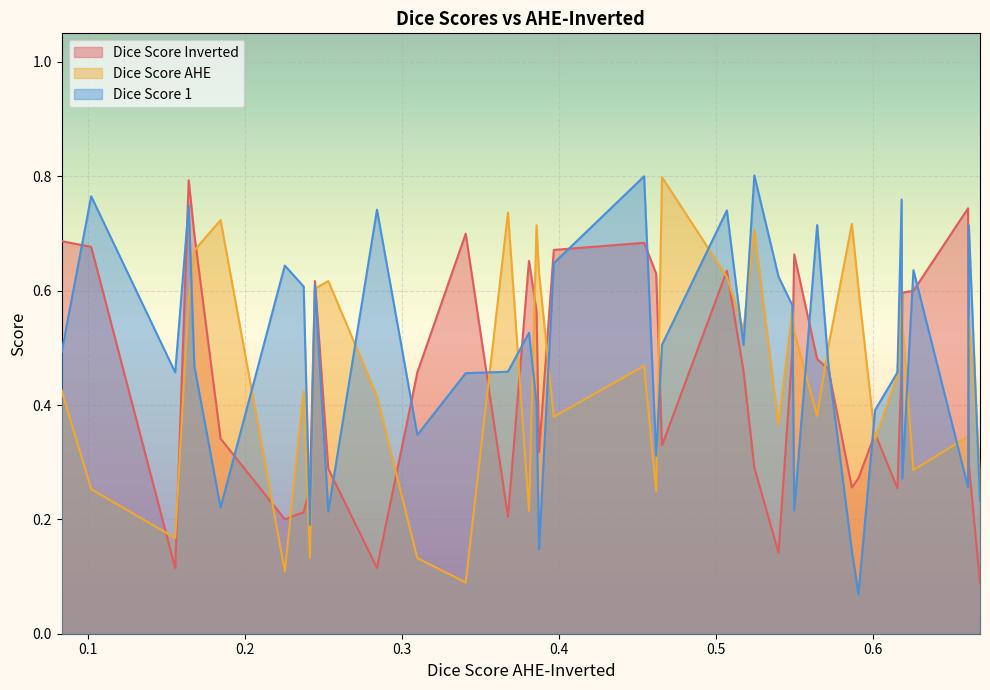

At how many categories does at least one series exceed 0?

40